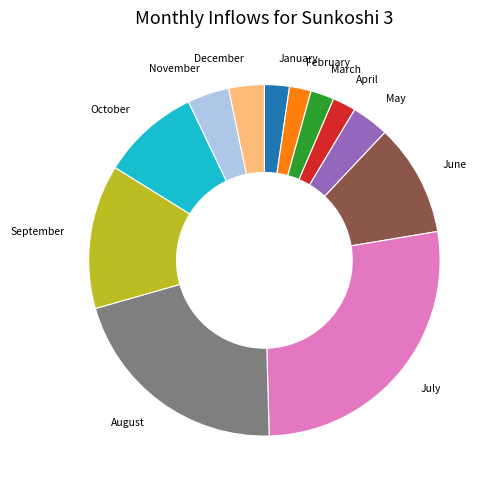

Does any single category account for the majority?

No